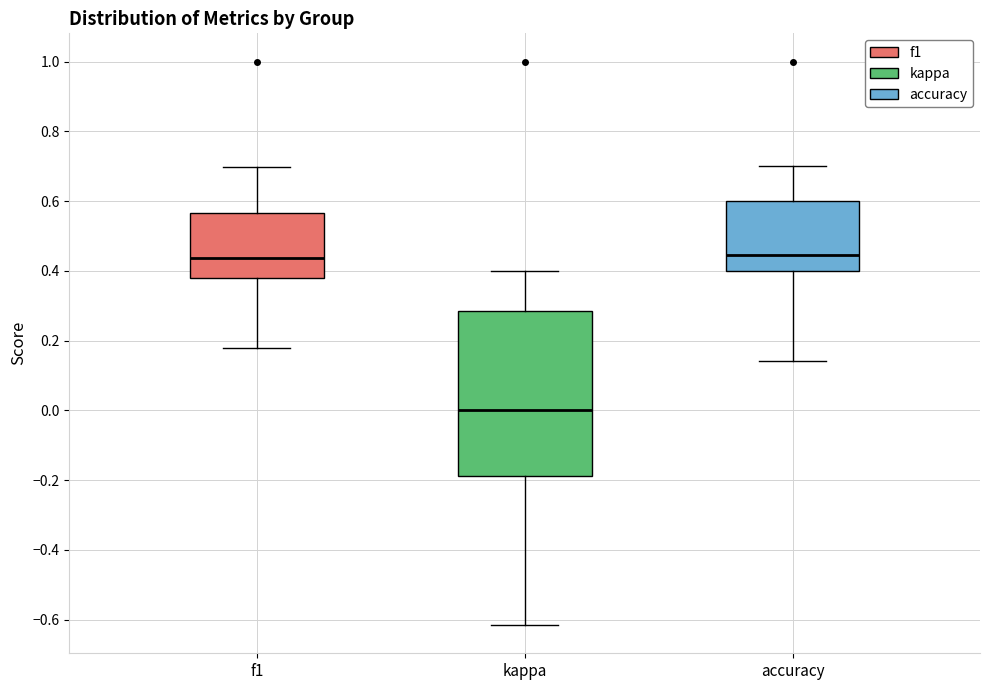

Which box is the tallest, from its lower edge to its upper edge?

kappa